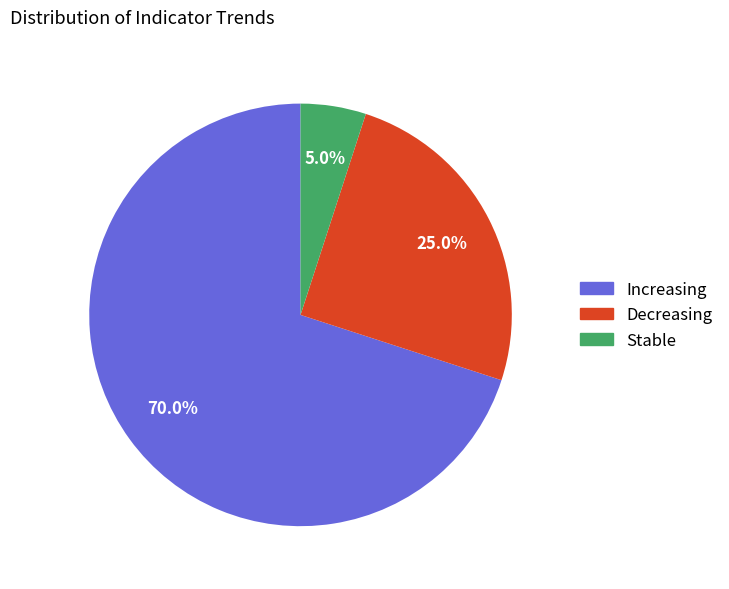

What percentage is the Increasing slice, to the nearest percent?

70%